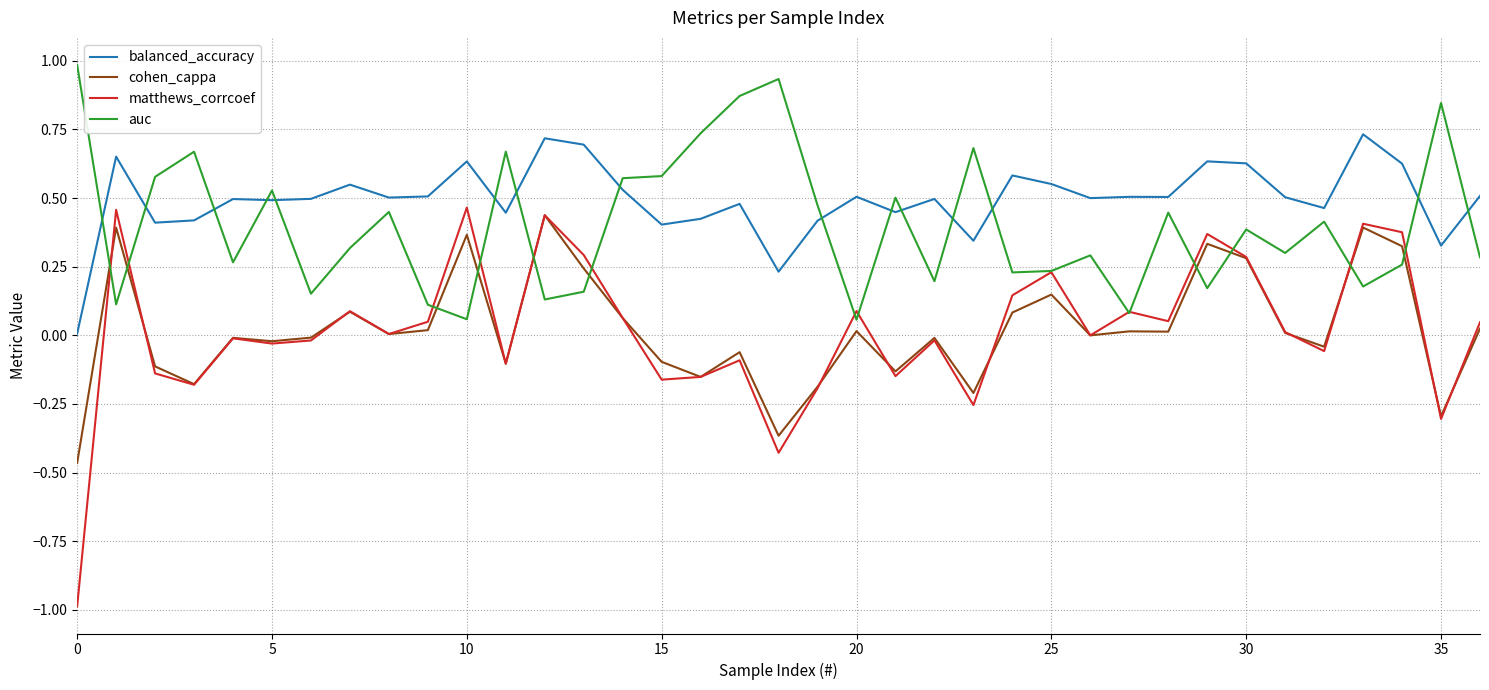

Which series has the largest range (max minus min)?

matthews_corrcoef